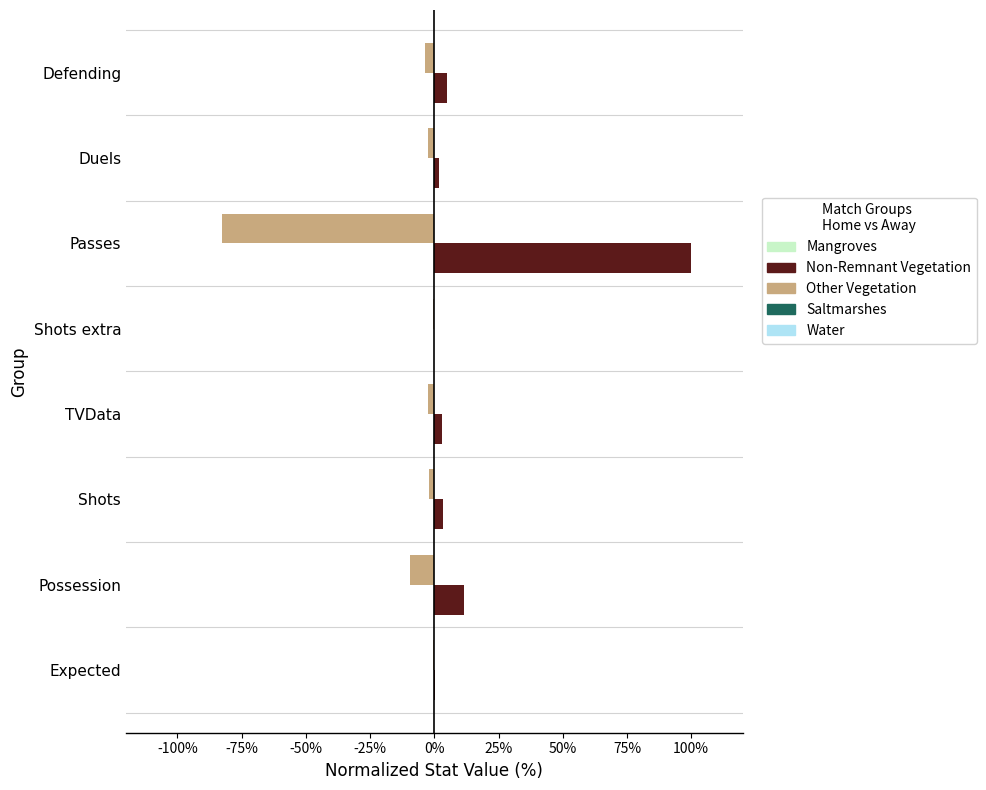

What is the value of the Away (Other Vegetation) bar at the 2nd from the left?

-0.1